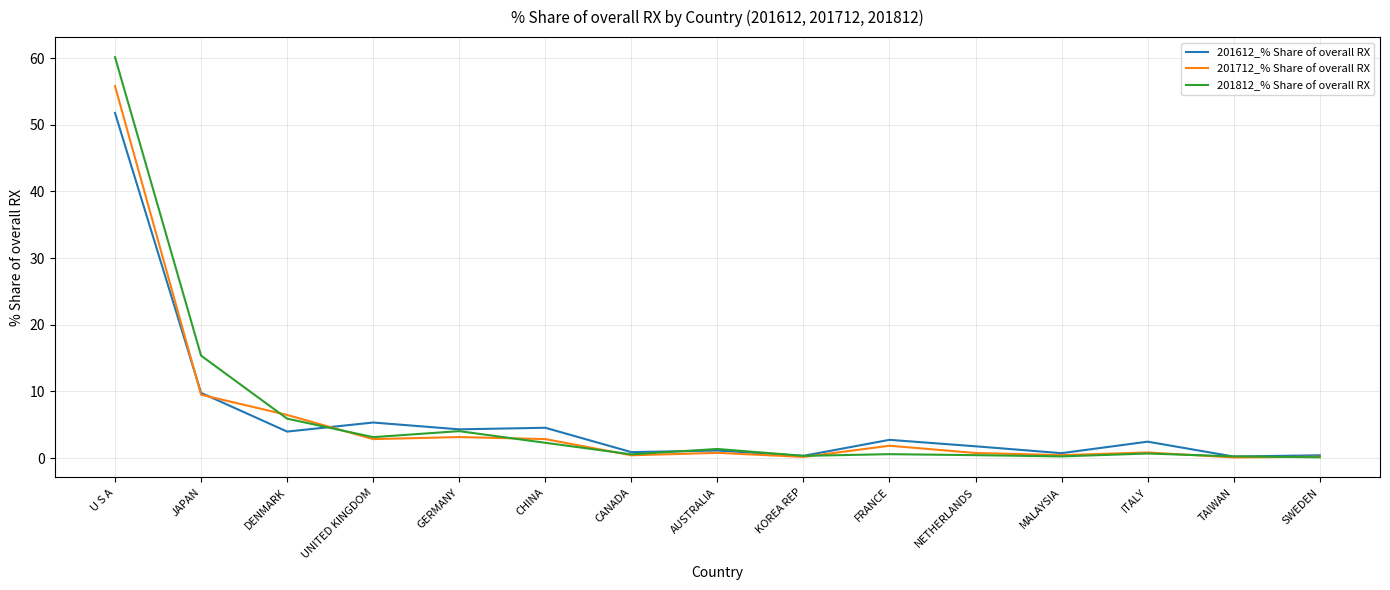

Rank the series by their maximum value, from highest to lowest.

201812_% Share of overall RX, 201712_% Share of overall RX, 201612_% Share of overall RX